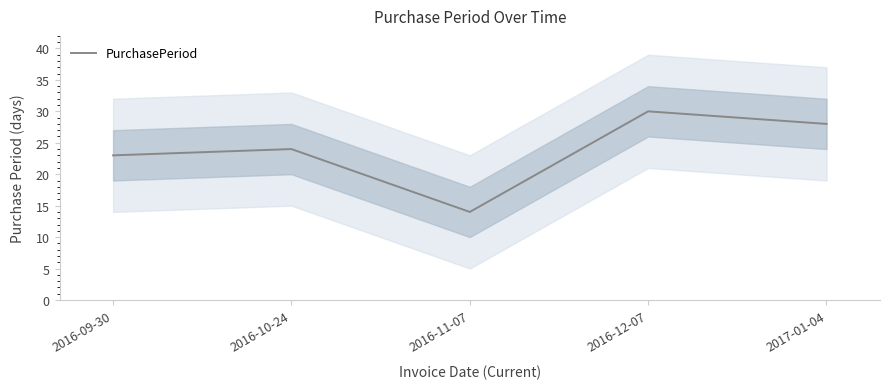

What is the maximum value shown in the chart?

30